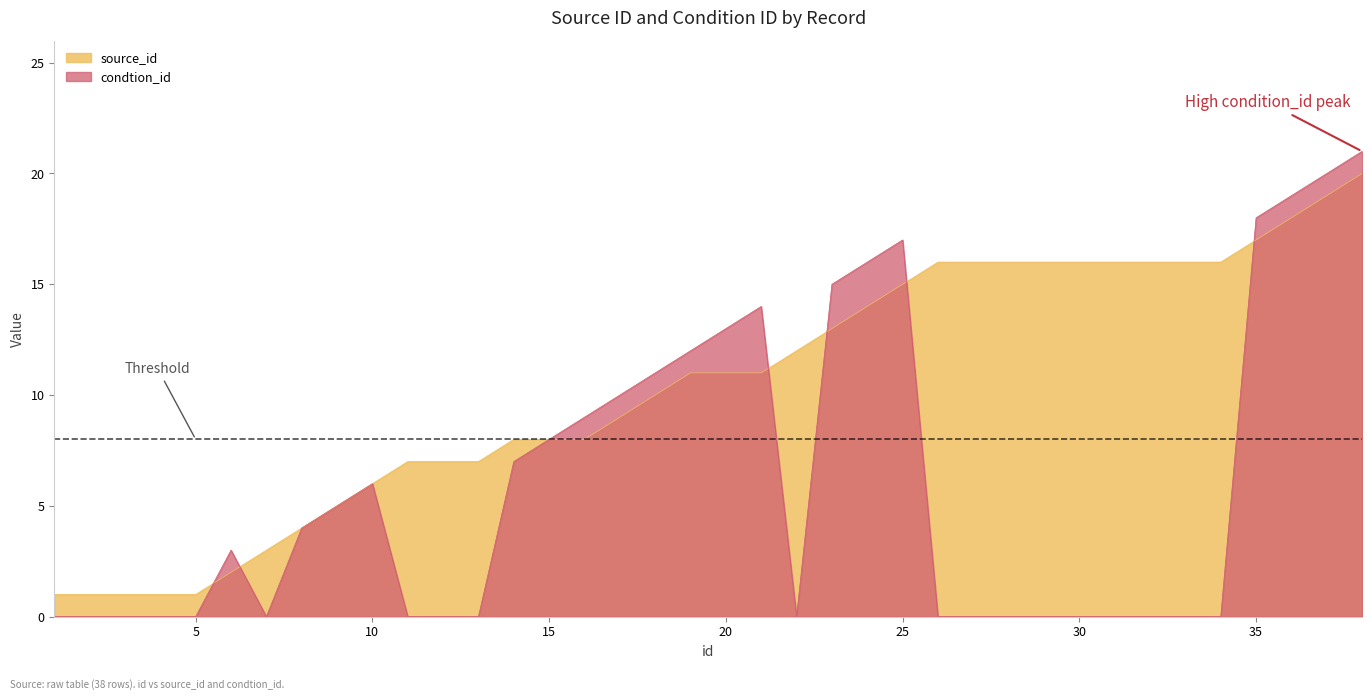

Rank the series at 29 from lowest to highest value.

condtion_id, source_id